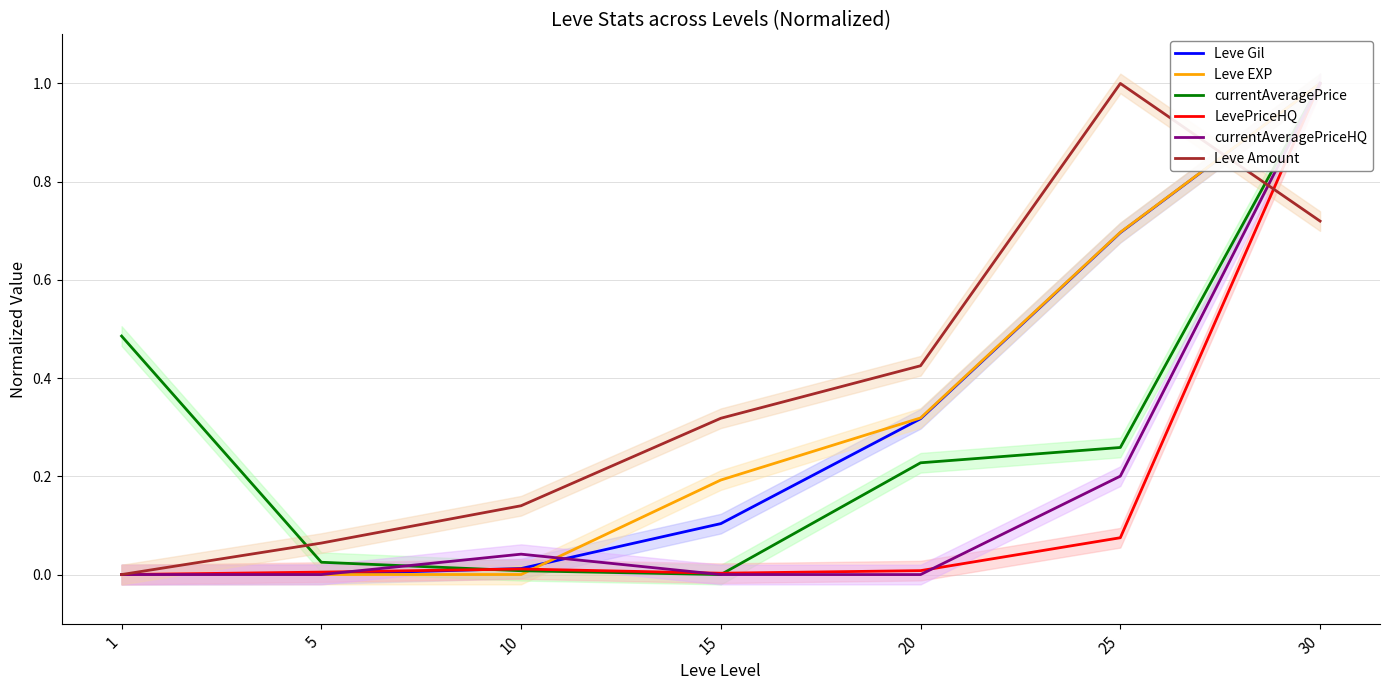

Where do LevePriceHQ and currentAveragePrice first cross each other?

5 and 10